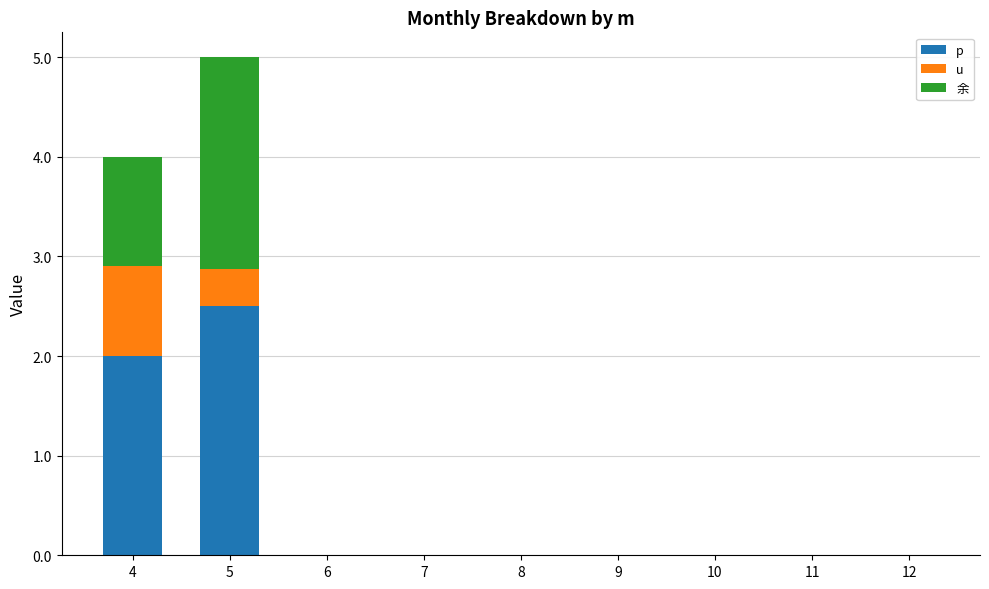

What is the total value across all series at 4?

4.0